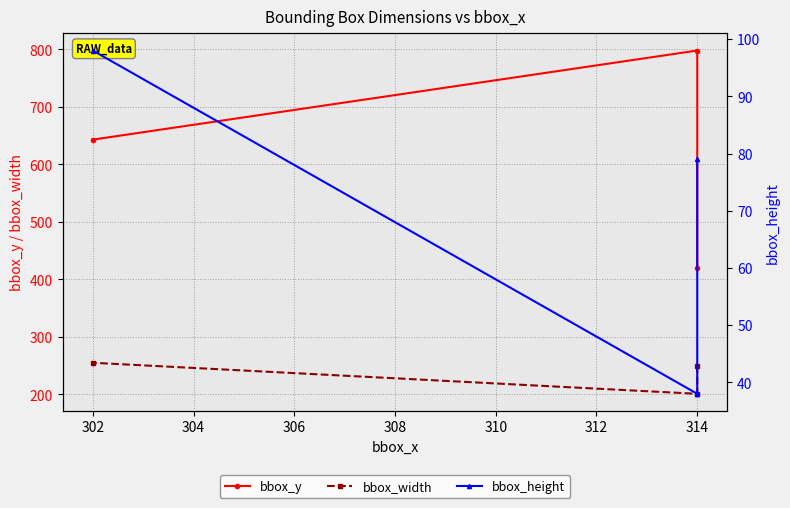

Rank the series by their maximum value, from highest to lowest.

bbox_y, bbox_width, bbox_height